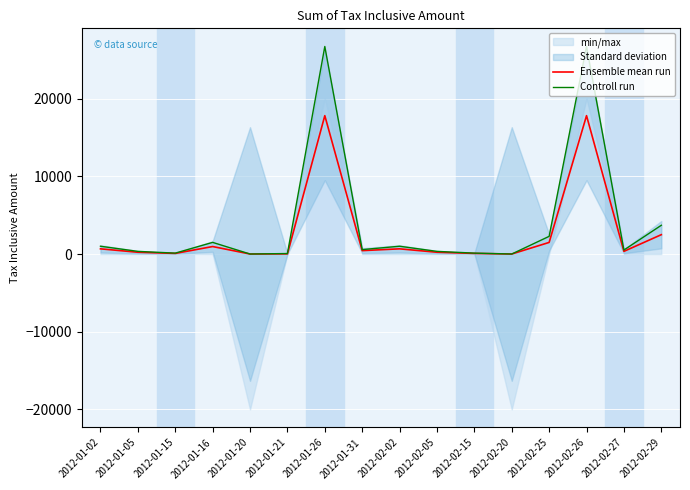

What is the label of the 4th point from the right?

2012-02-25